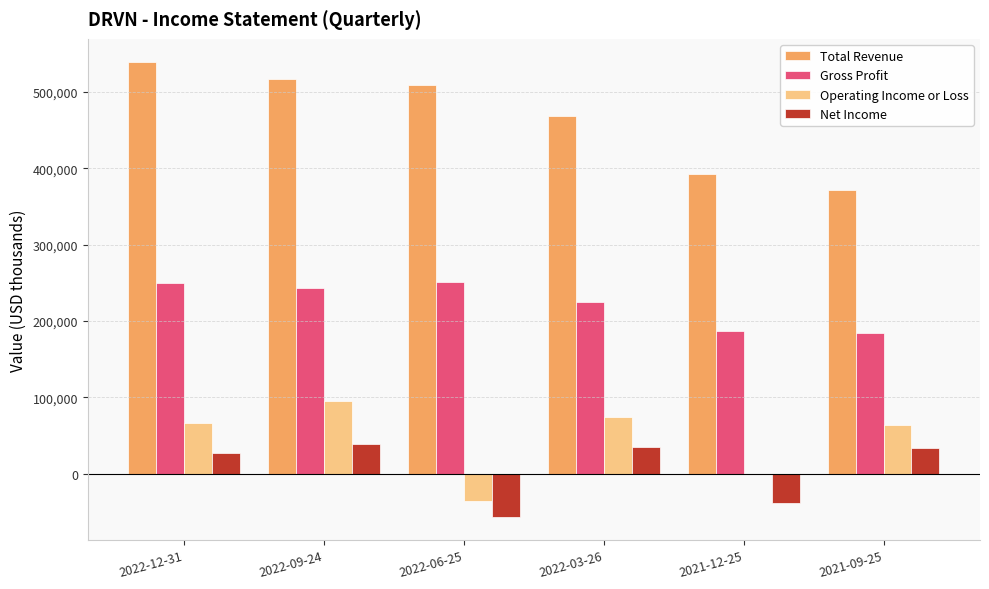

Which series changed the most between 2022-03-26 and 2021-12-25?

Total Revenue